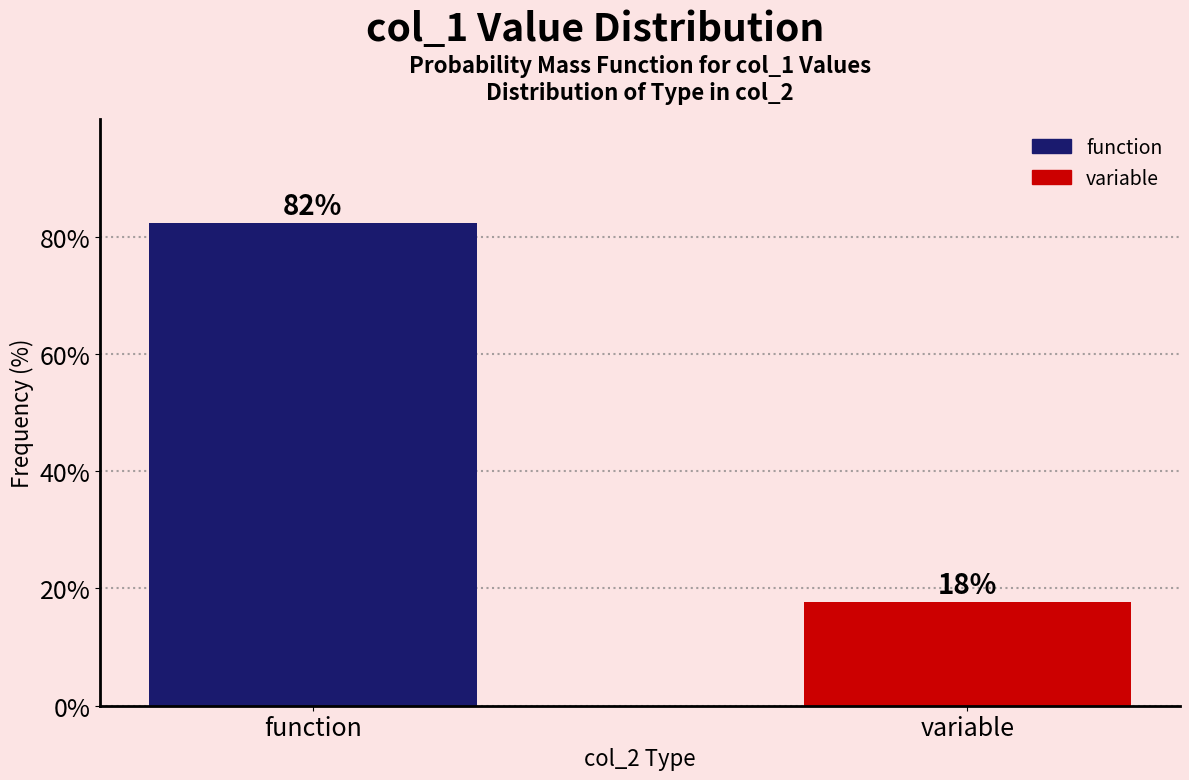

The chart shows a value of 82.4 at function. True or false?

True